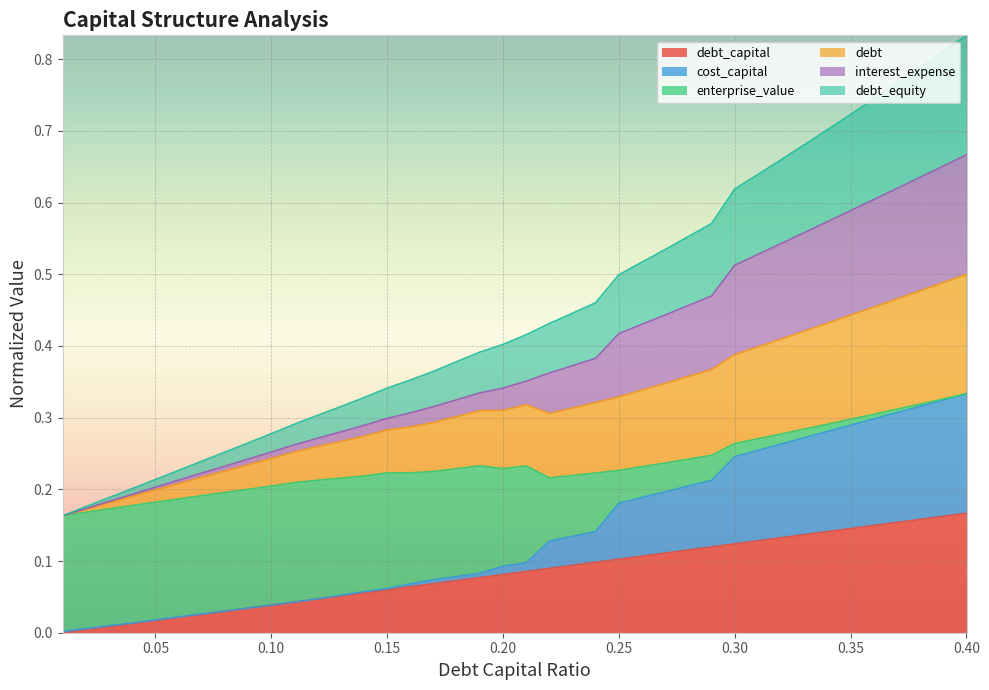

Does the chart display data point markers on the line(s)?

No